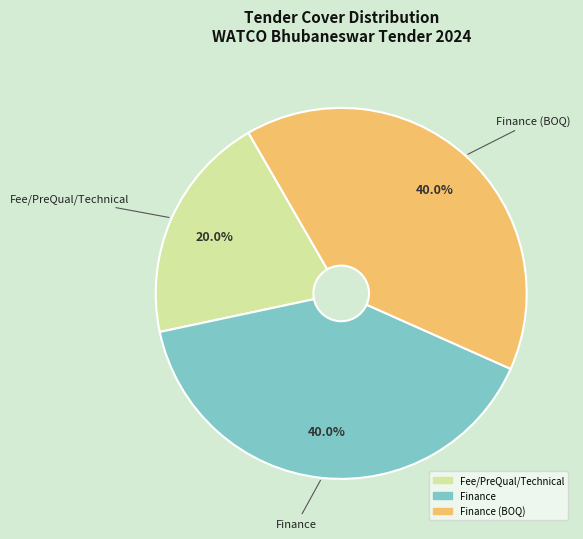

Does any single category account for the majority?

No